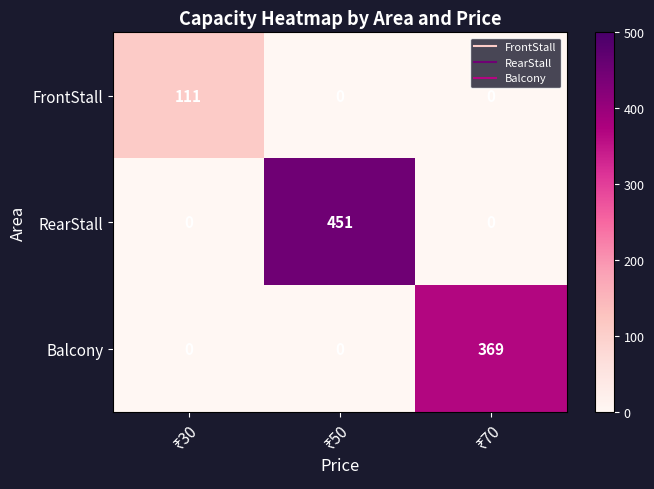

Count the FrontStall values in the range 0 to 111.

3